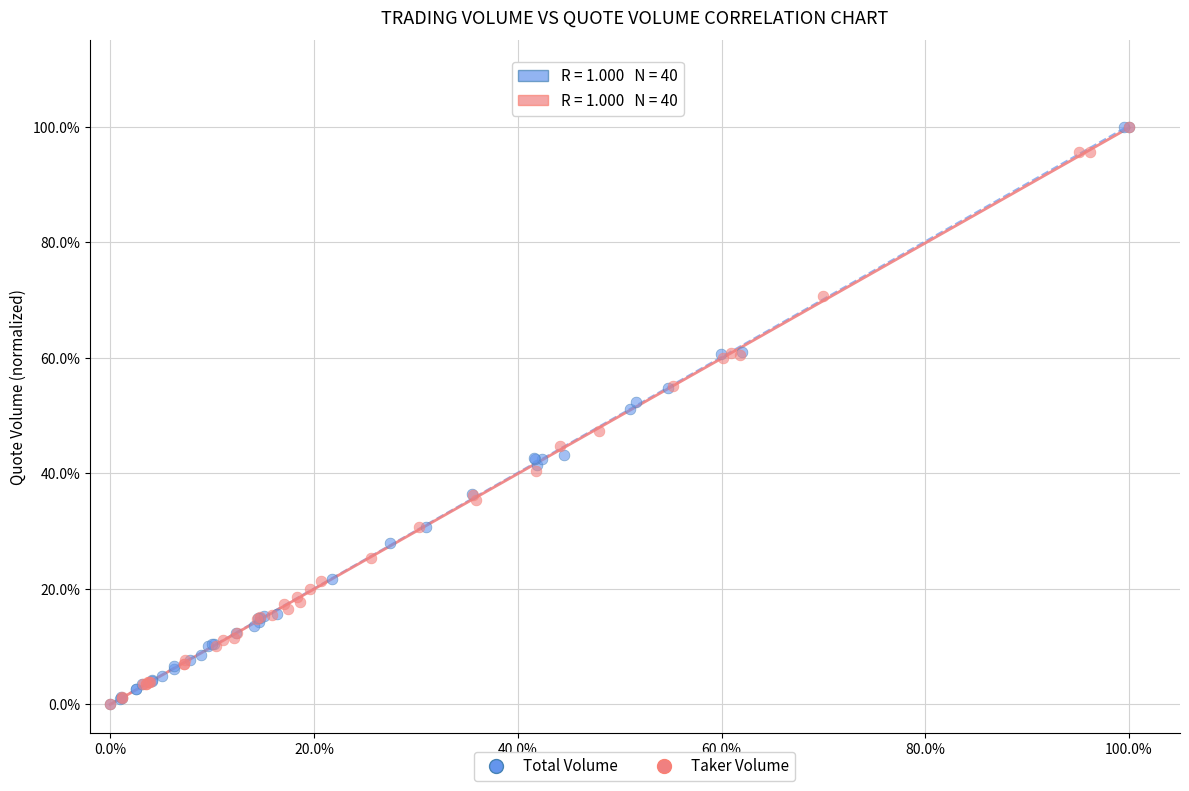

What are all the series names shown in the legend?

Total Volume, Taker Volume